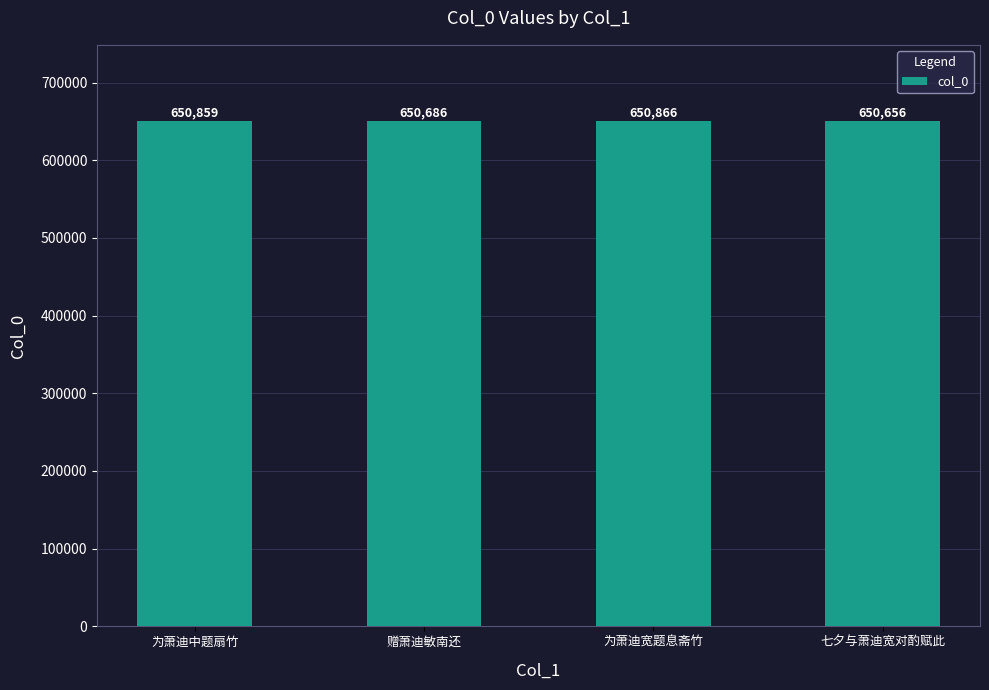

Is it true that the value at 为萧迪中题扇竹 is 650859?

True